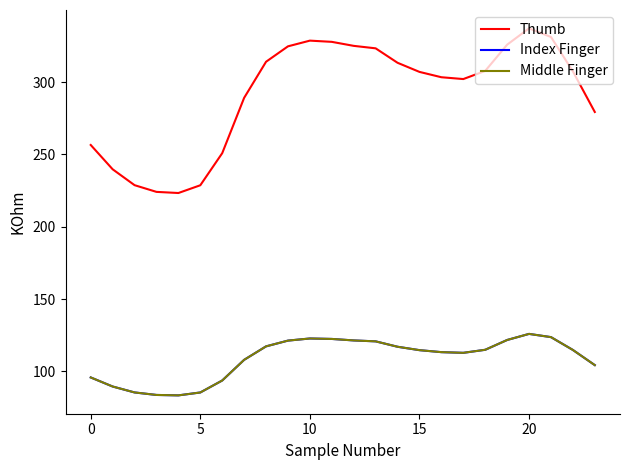

Which series has the largest range (max minus min)?

Thumb